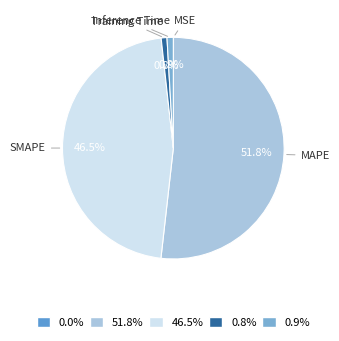

Which has a higher value, Inference Time or SMAPE?

SMAPE